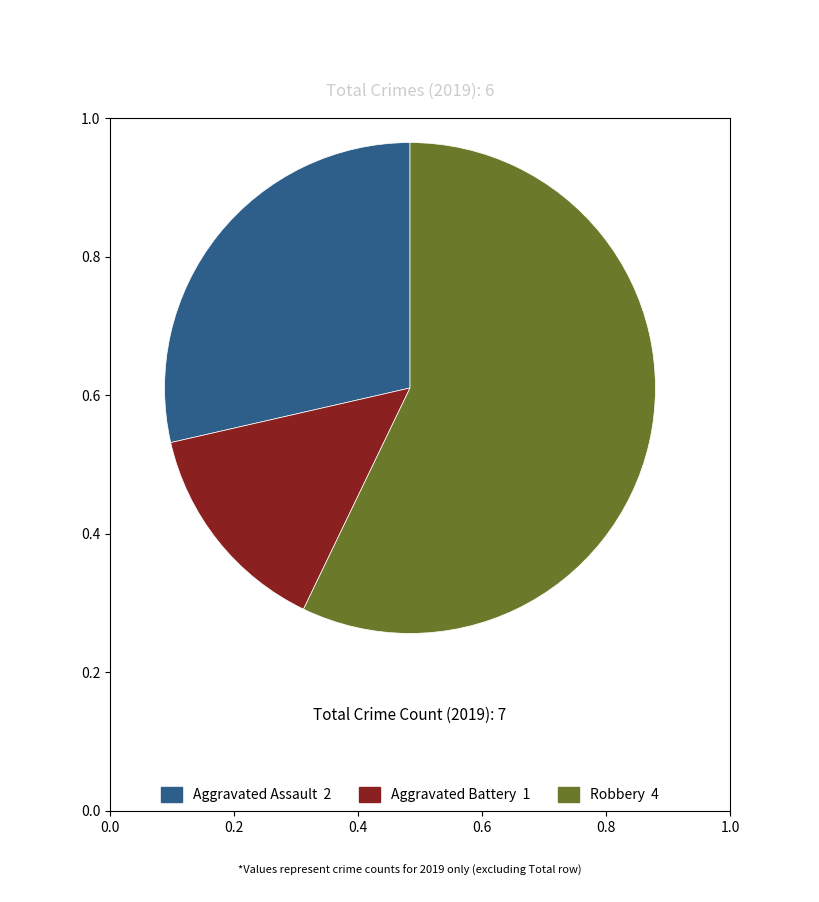

Does any single category account for the majority?

Yes